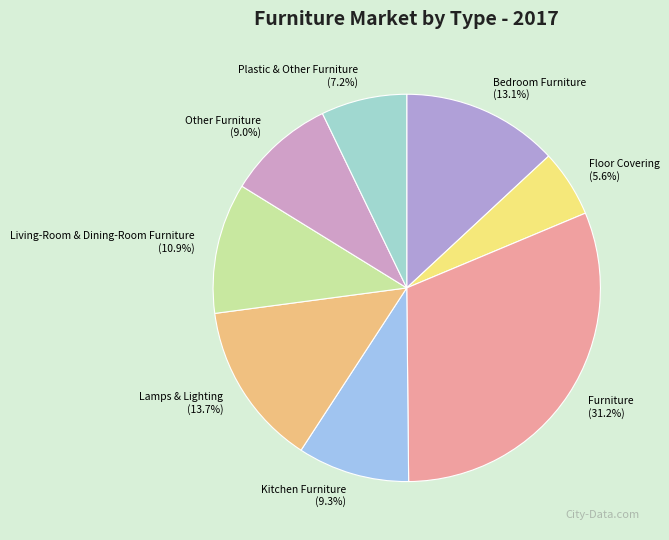

What is the ratio of the value at Kitchen Furniture to the value at Lamps & Lighting?

0.7